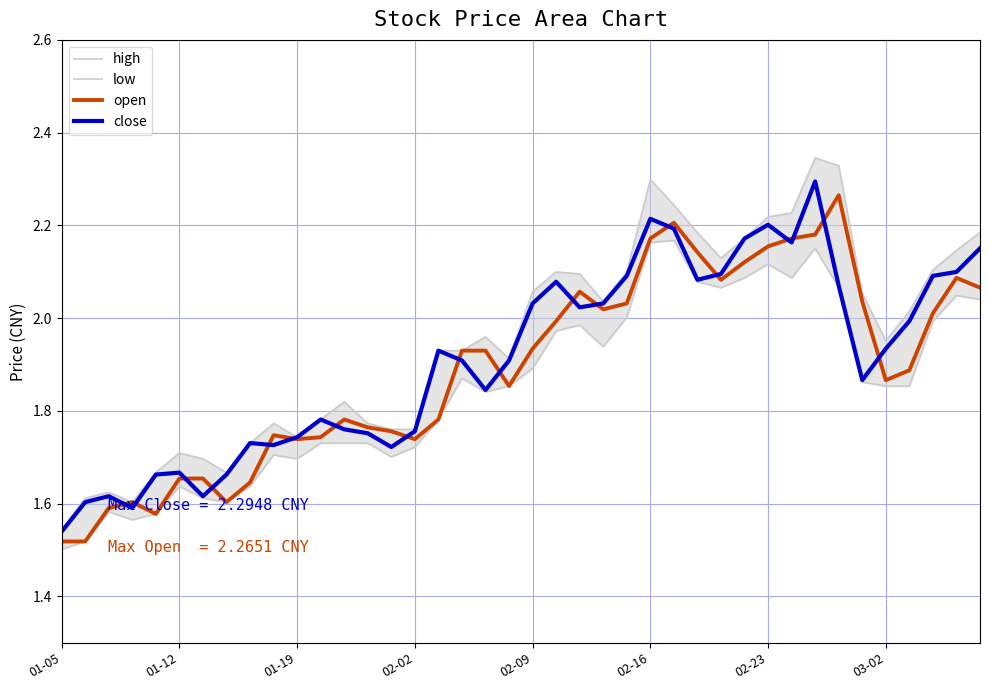

List the series in order of their peak value, lowest first.

low, open, close, high